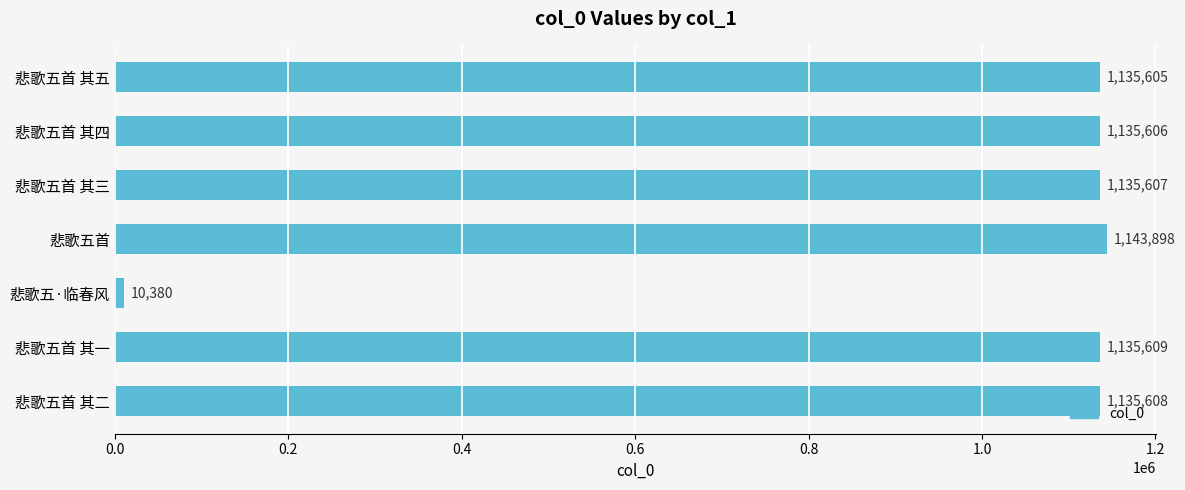

What is the sum of all values?

6832313